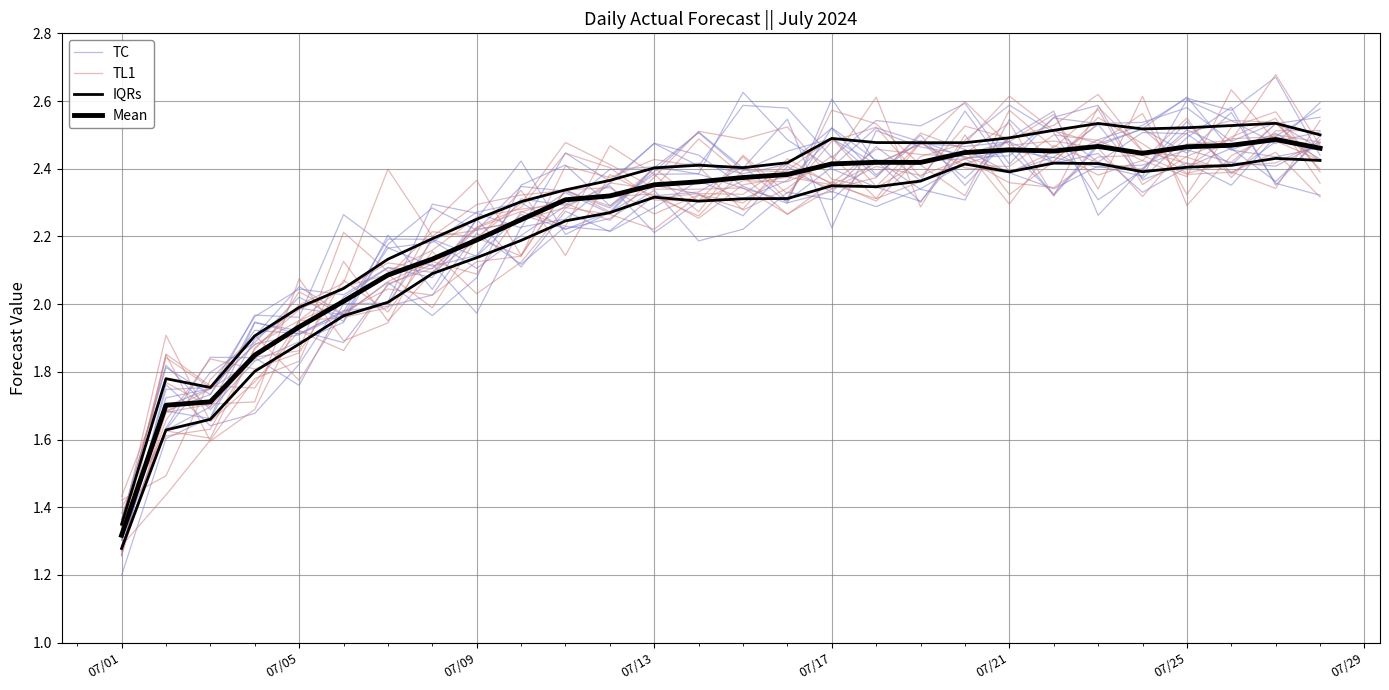

List the series in order of their peak value, lowest first.

IQRs, Mean, TL1, TC